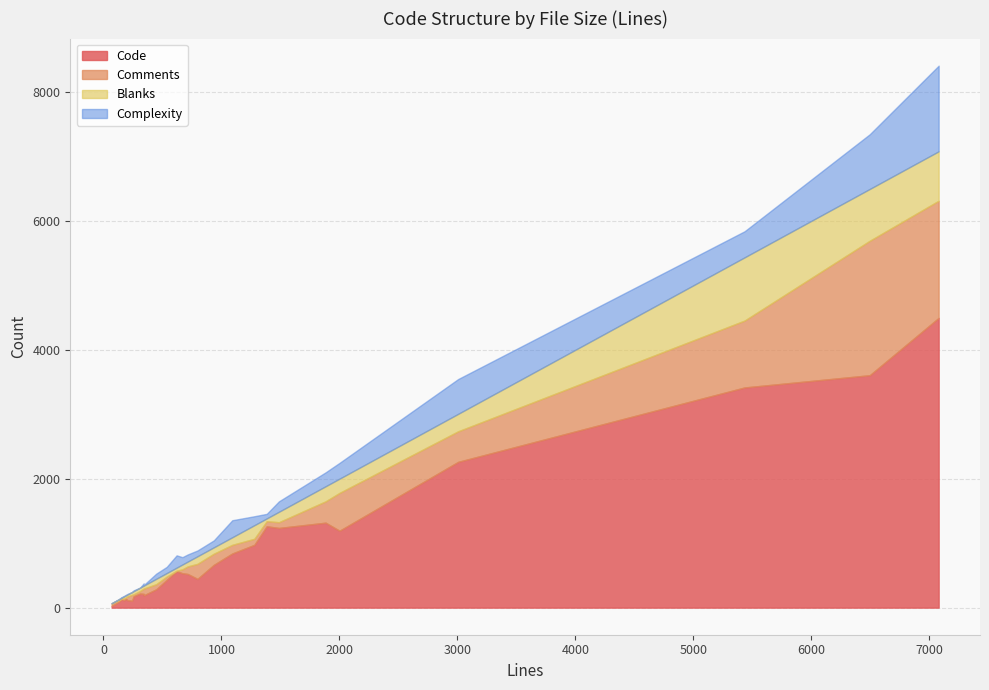

What are all the series names shown in the legend?

Code, Comments, Blanks, Complexity